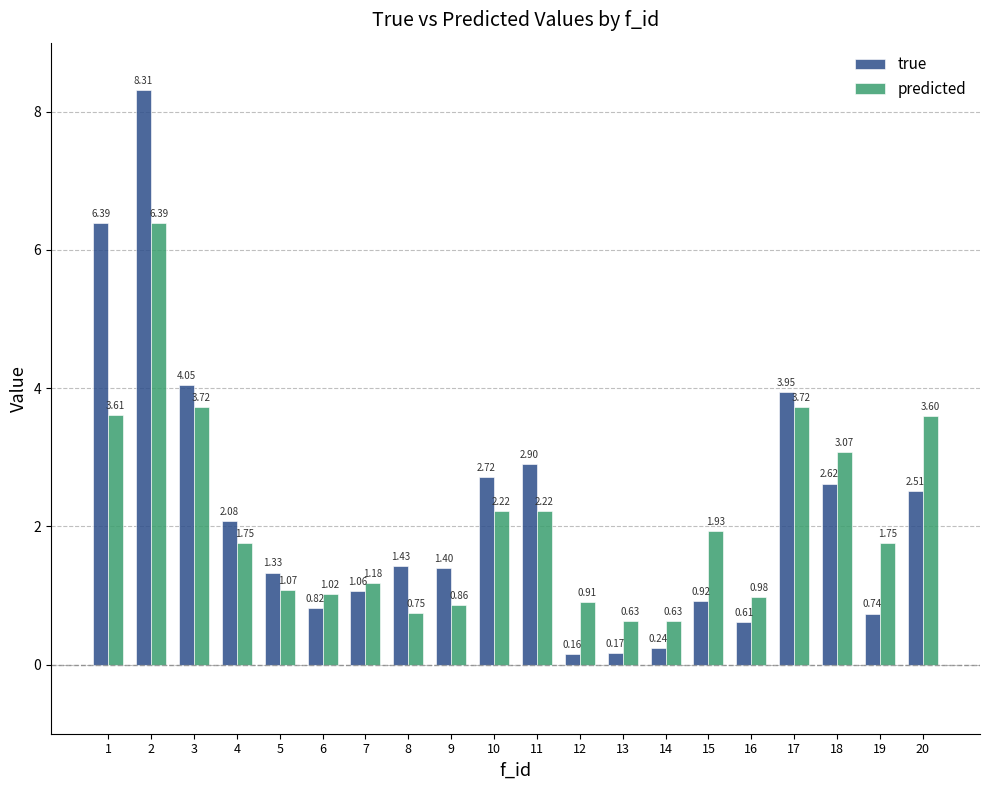

Which series has the largest range (max minus min)?

true